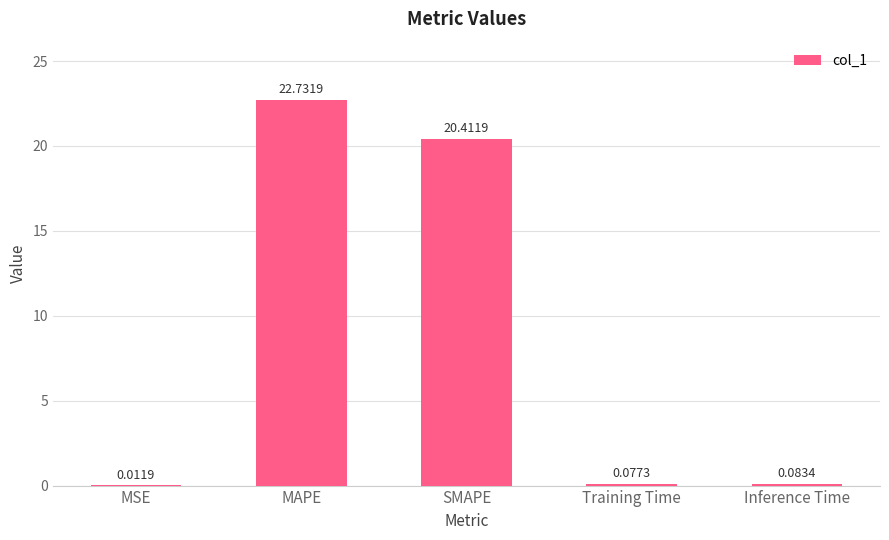

What is the change in value from SMAPE to Training Time?

-20.3